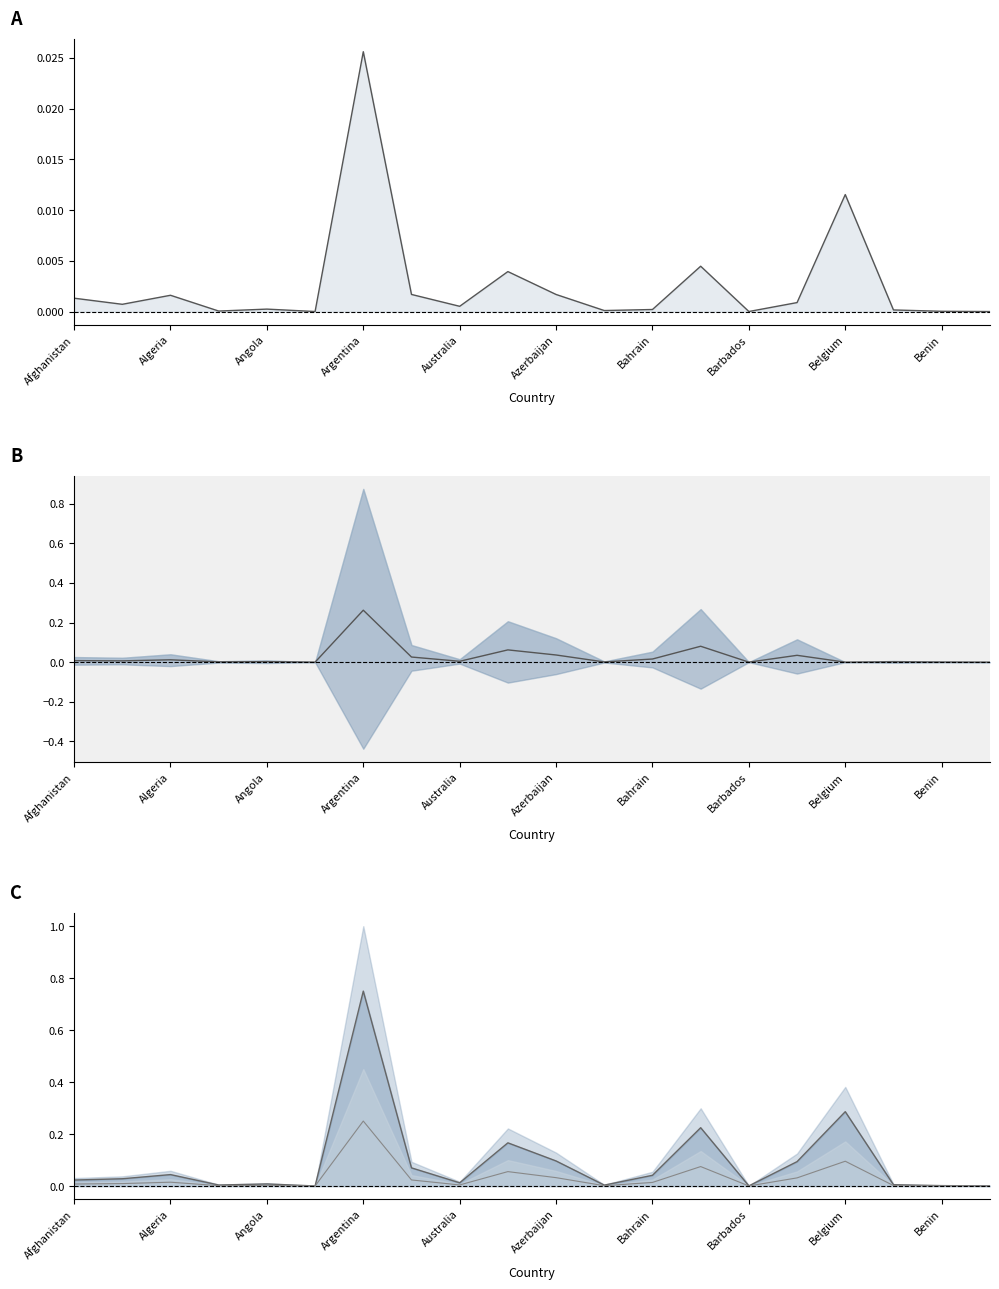

What is the maximum value for Confirmed low line?

0.2